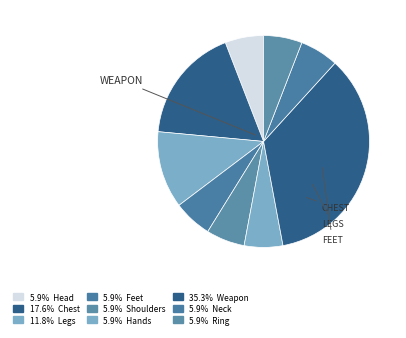

To the nearest percent, what is the average slice percentage?

11%